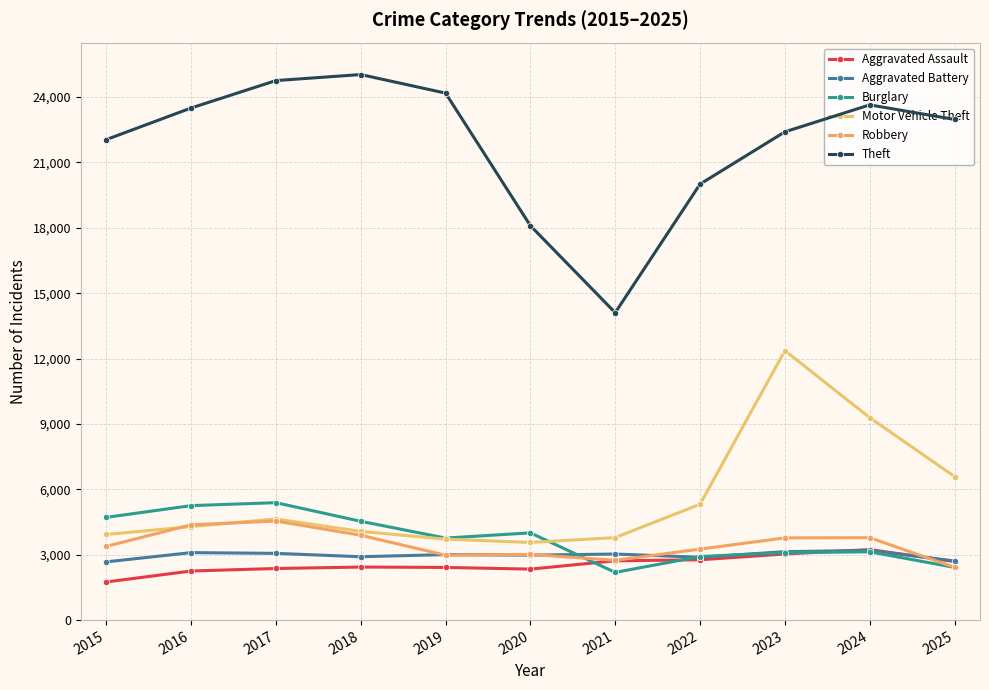

What is the spread (max minus min) of values at 2015?

20301